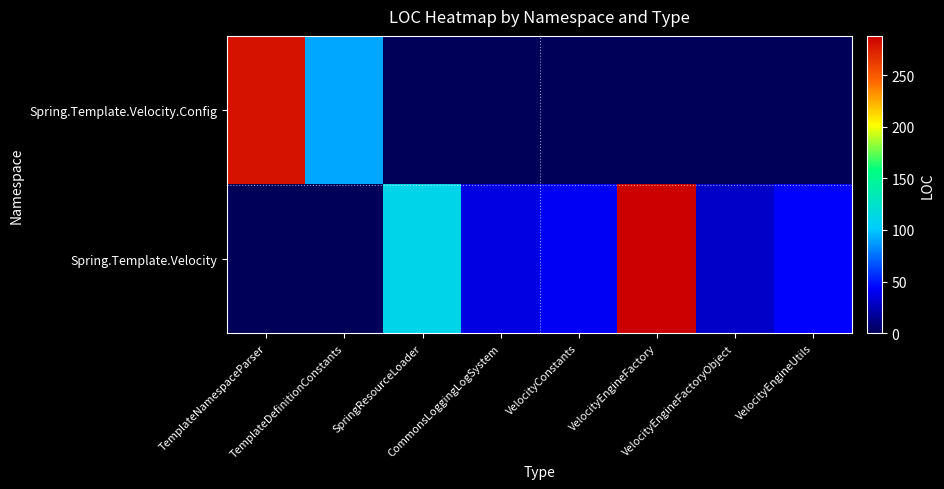

Reading right to left, transcribe all the data shown in this chart.

Spring.Template.Velocity.Config: VelocityEngineUtils=0	VelocityEngineFactoryObject=0	VelocityEngineFactory=0	VelocityConstants=0	CommonsLoggingLogSystem=0	SpringResourceLoader=0	TemplateDefinitionConstants=90	TemplateNamespaceParser=279
Spring.Template.Velocity: VelocityEngineUtils=43	VelocityEngineFactoryObject=30	VelocityEngineFactory=288	VelocityConstants=41	CommonsLoggingLogSystem=36	SpringResourceLoader=111	TemplateDefinitionConstants=0	TemplateNamespaceParser=0